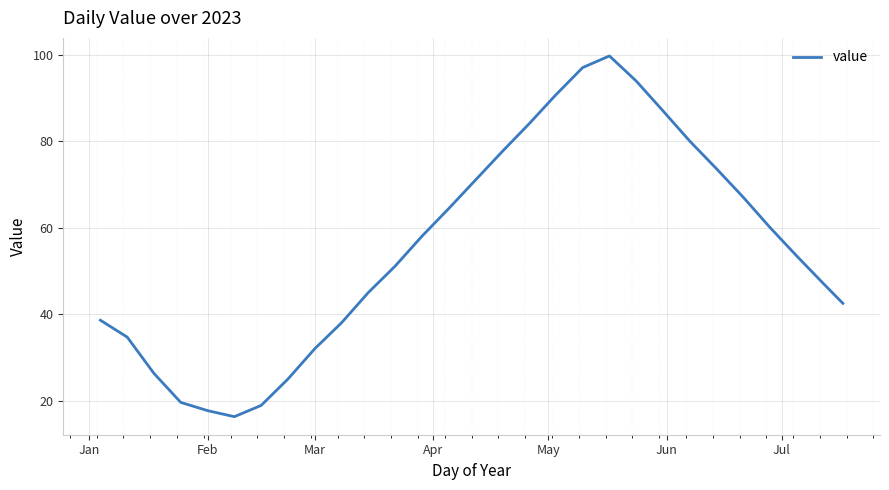

What is the minimum value shown in the chart?

16.3